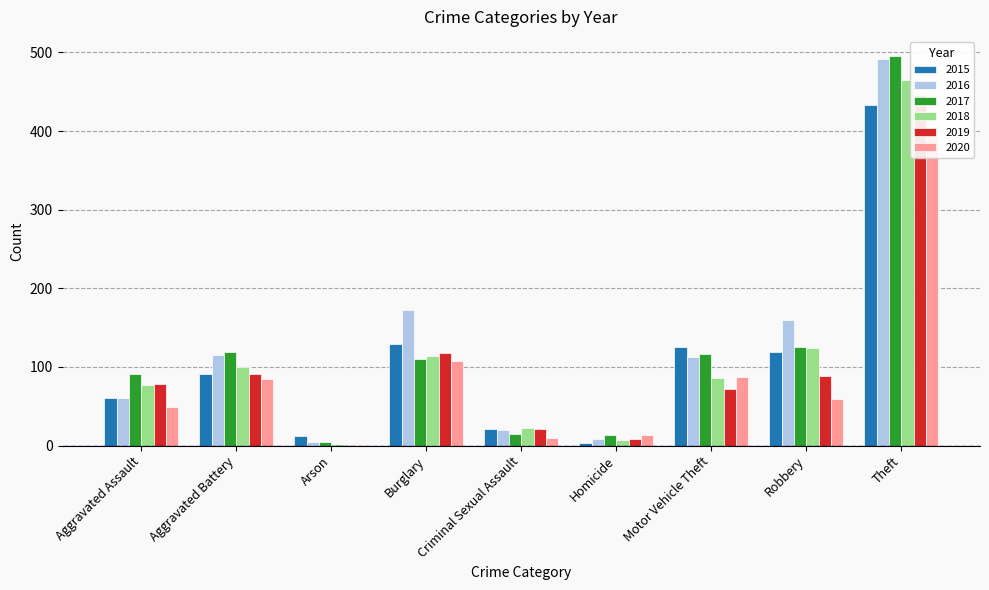

The 2019 series shows 1 at Arson. True or false?

True